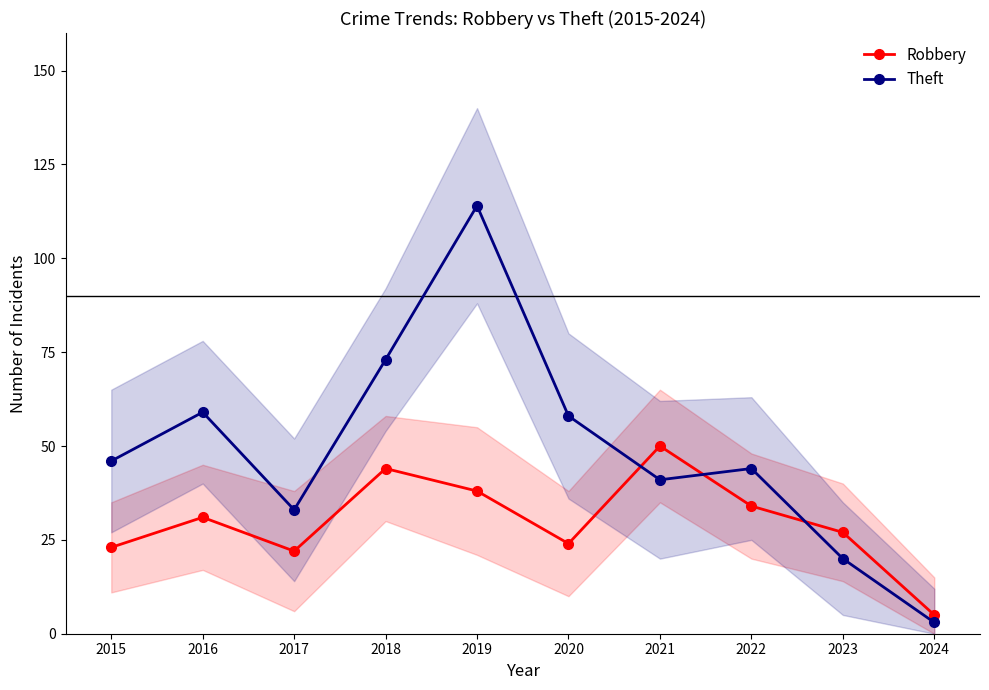

The Robbery series shows 50 at 2021. True or false?

True